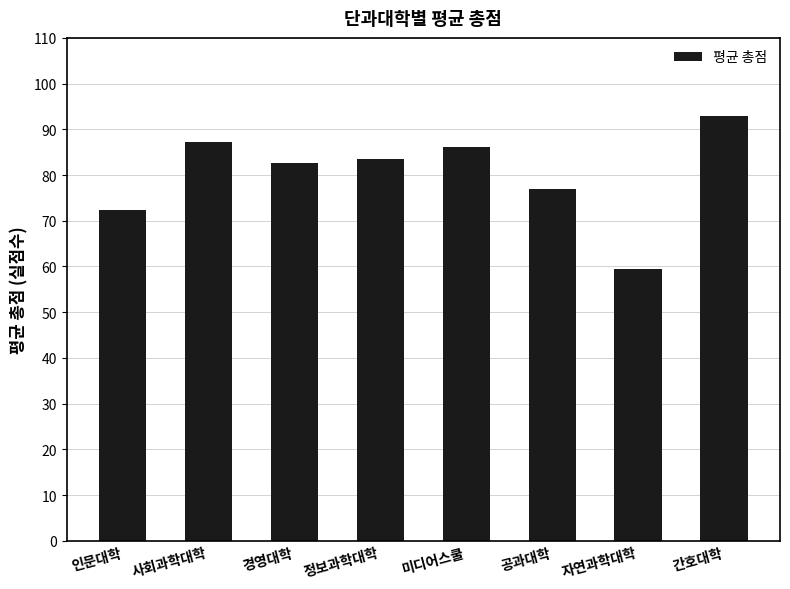

What is the greatest value displayed?

92.9